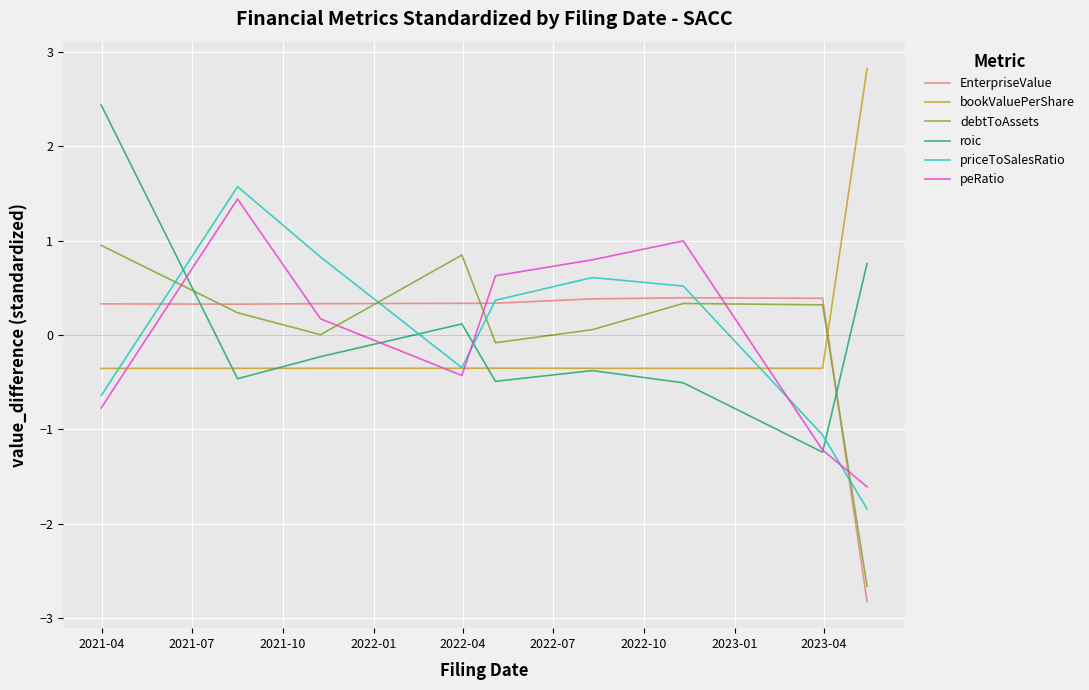

What is the minimum value shown in the chart?

-2.8